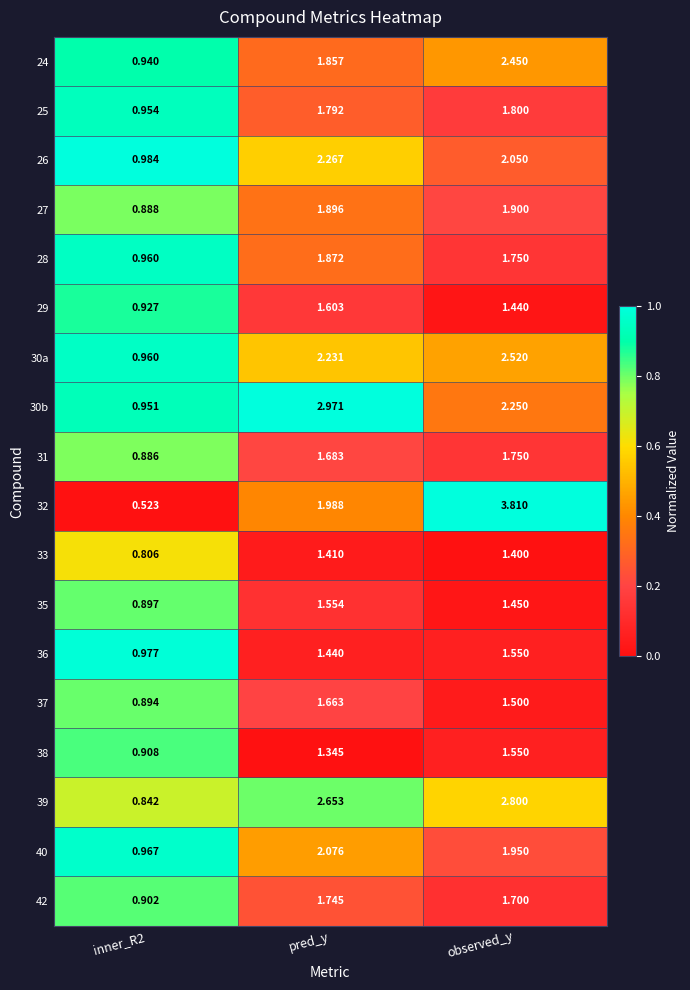

Is the value of 39 at observed_y greater than the value of 30a at pred_y?

Yes